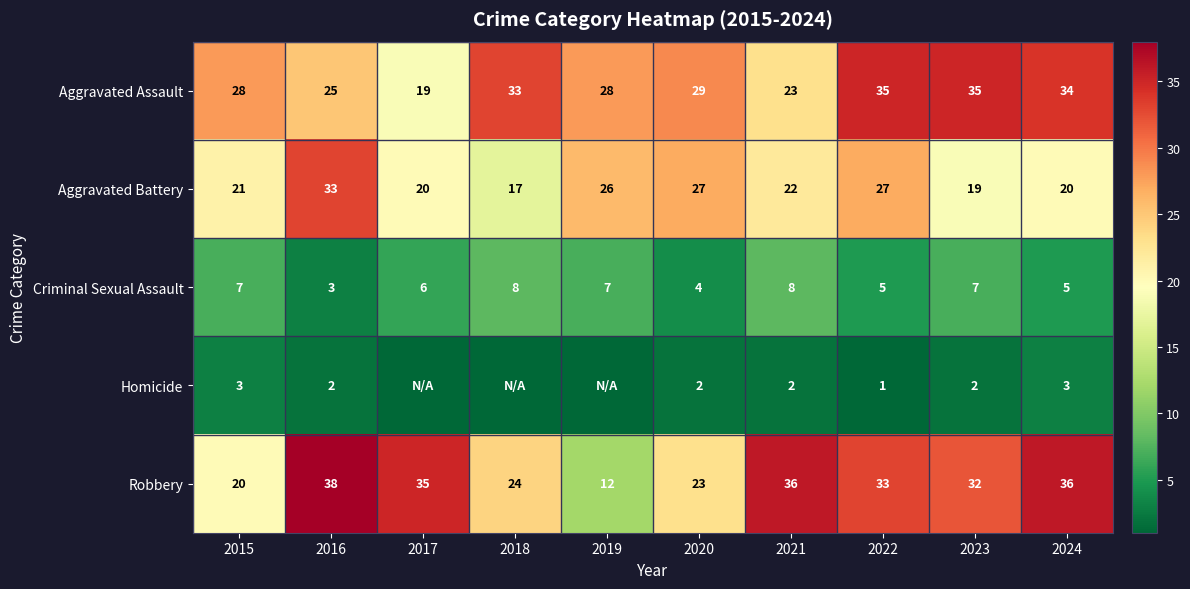

At which category does the chart reach its peak across all series?

2016